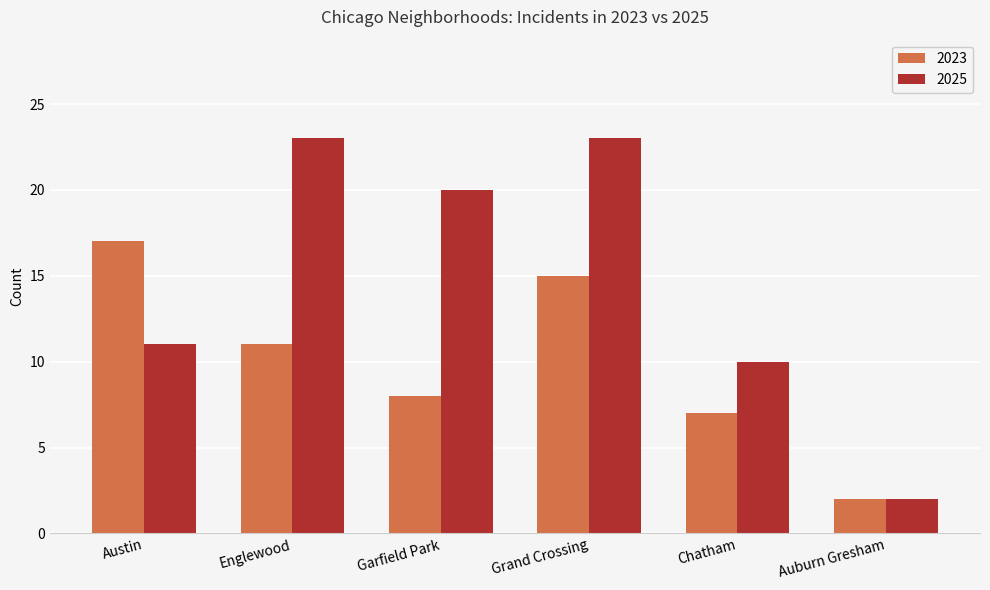

What is the lowest value of the 2023 series?

2